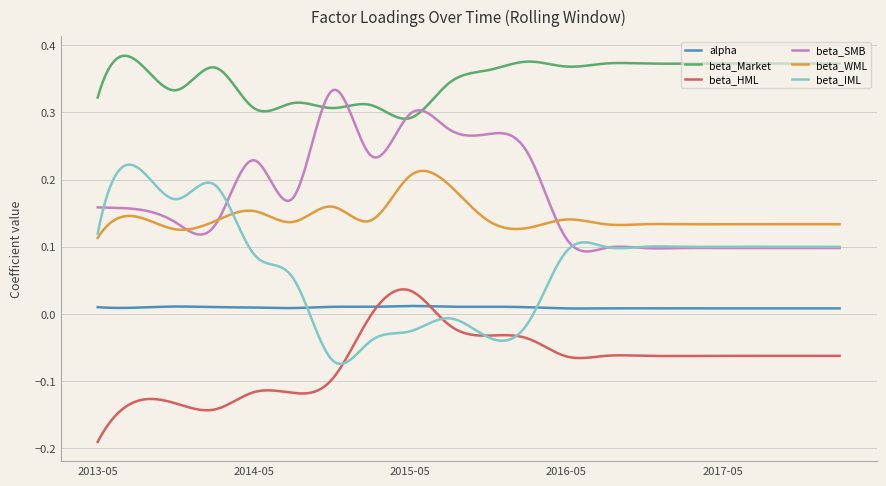

Does the chart display data point markers on the line(s)?

No